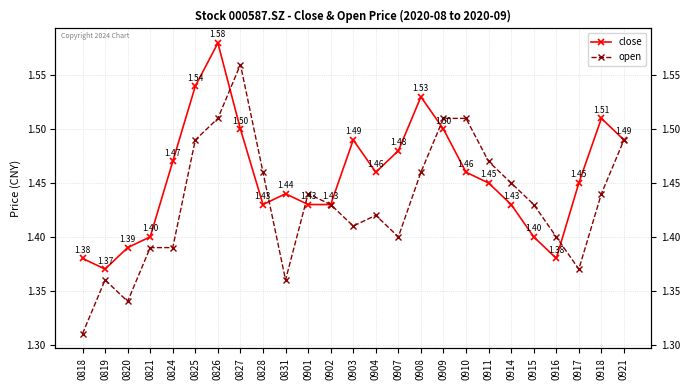

True or false: close and open intersect in this chart.

True